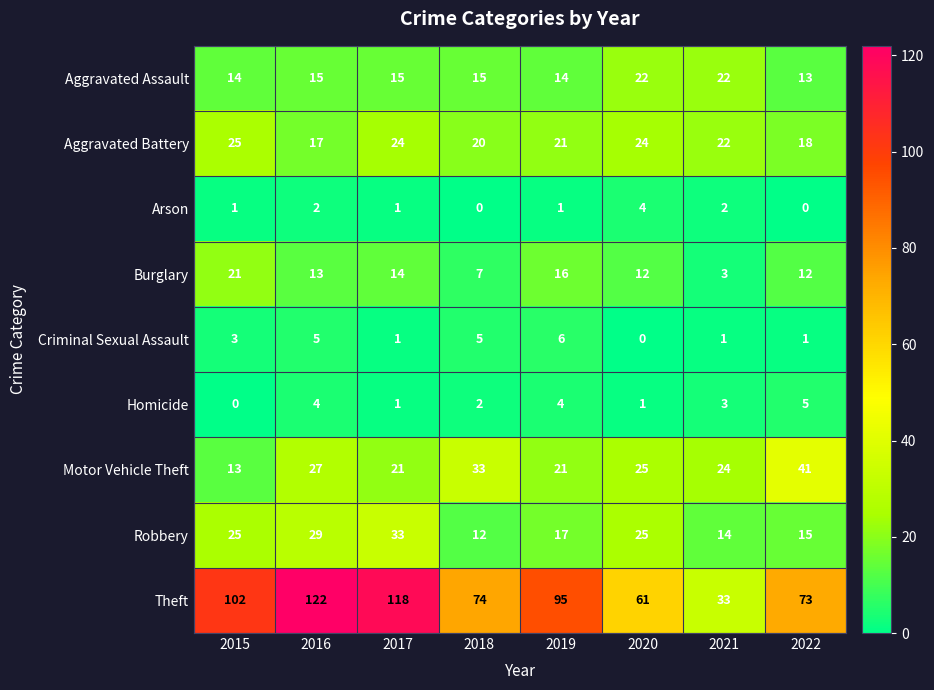

What is the maximum value for Theft?

122